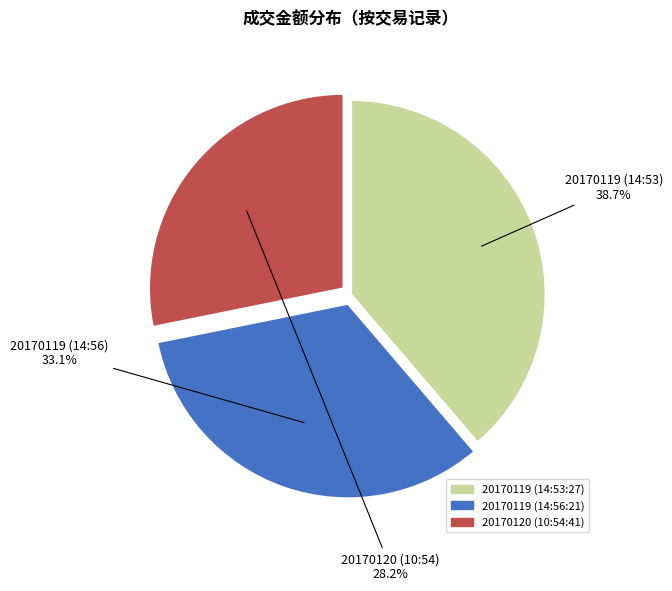

Do 20170120 (10:54:41) and 20170119 (14:53:27) together represent more than half of the pie?

Yes